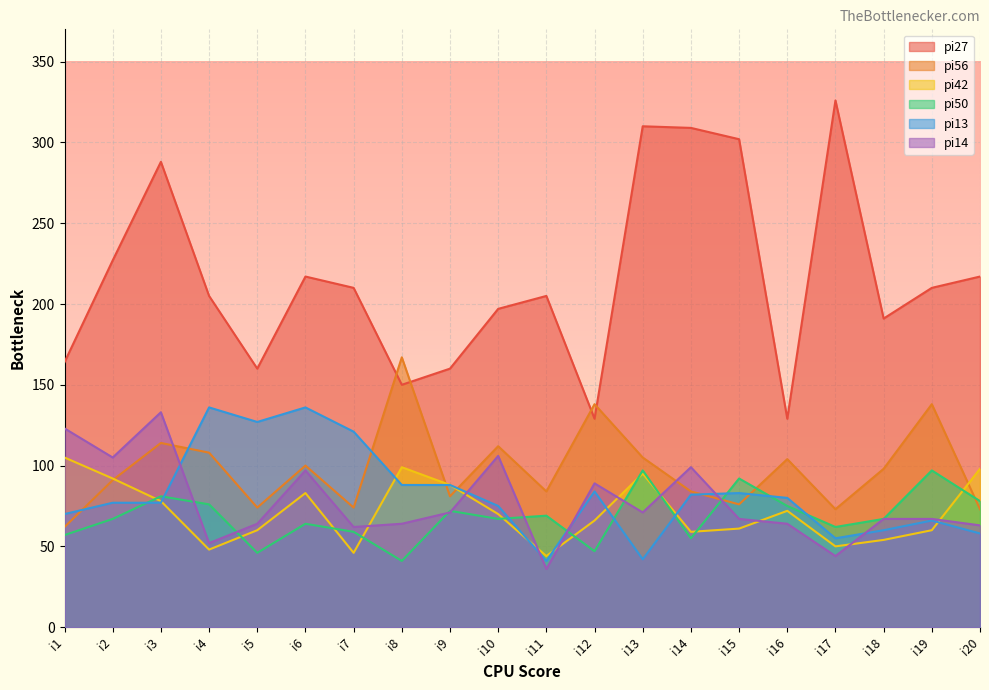

What is the total value across all series at i15?

681